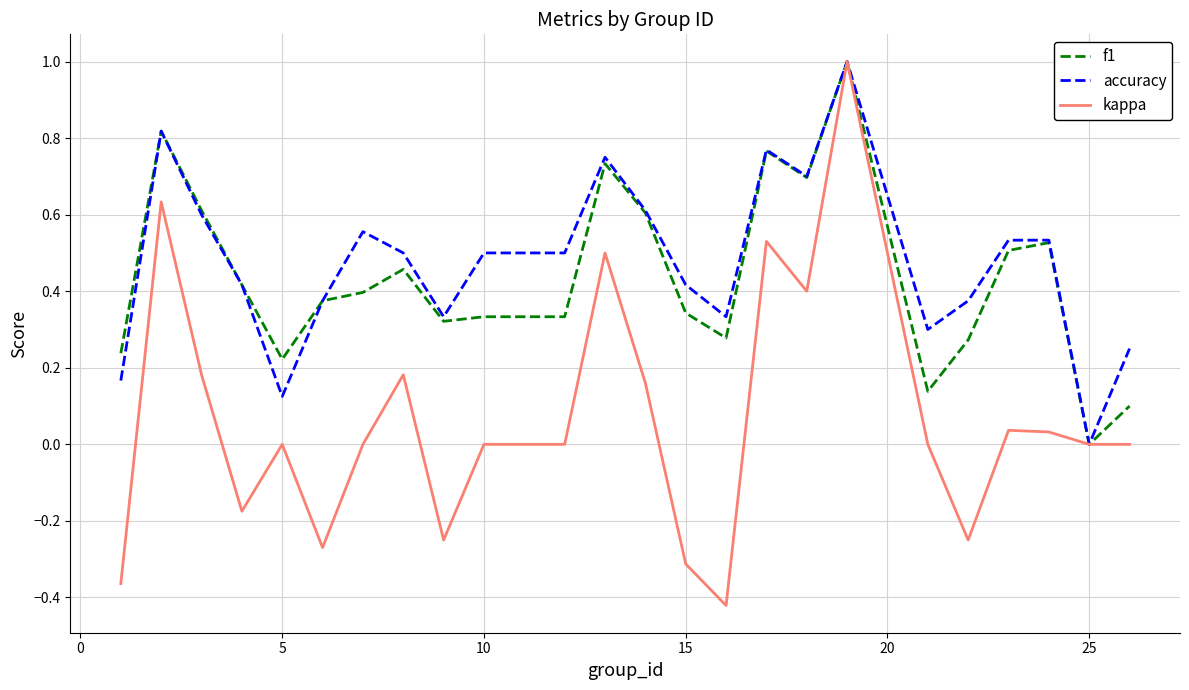

Which series has the largest range (max minus min)?

kappa